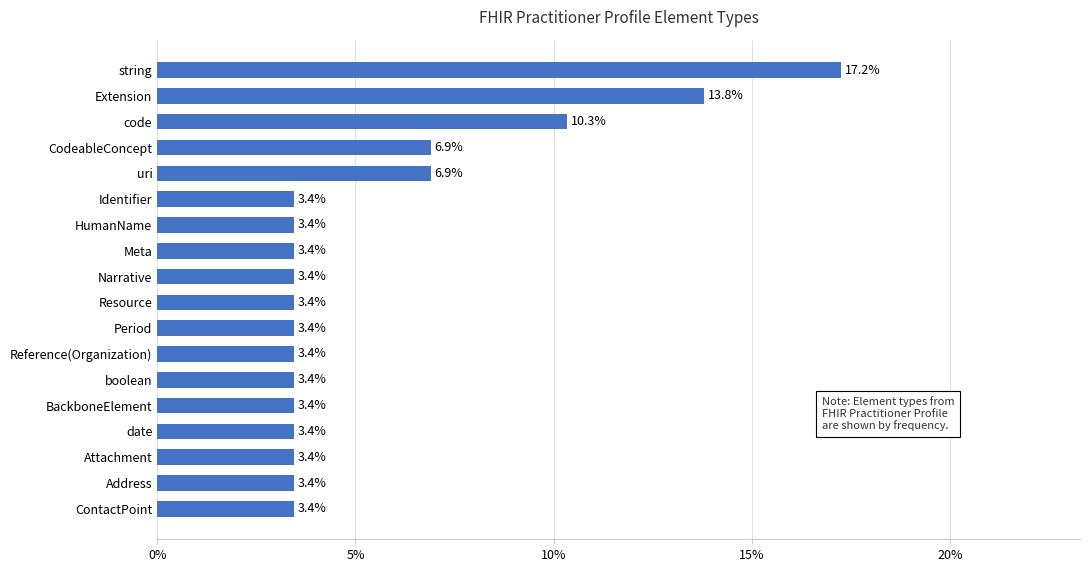

What is the value of the 17th bar from the top?

3.4